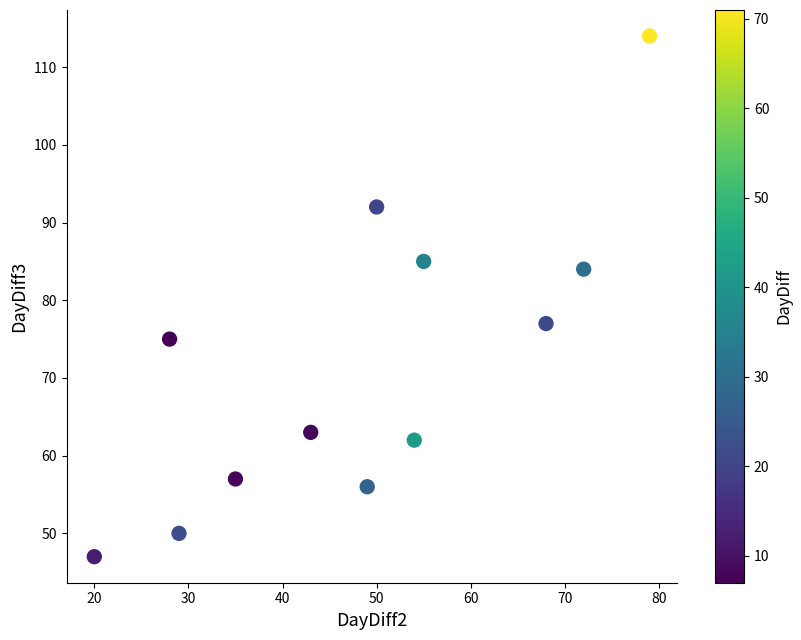

What is the average Y value?

72